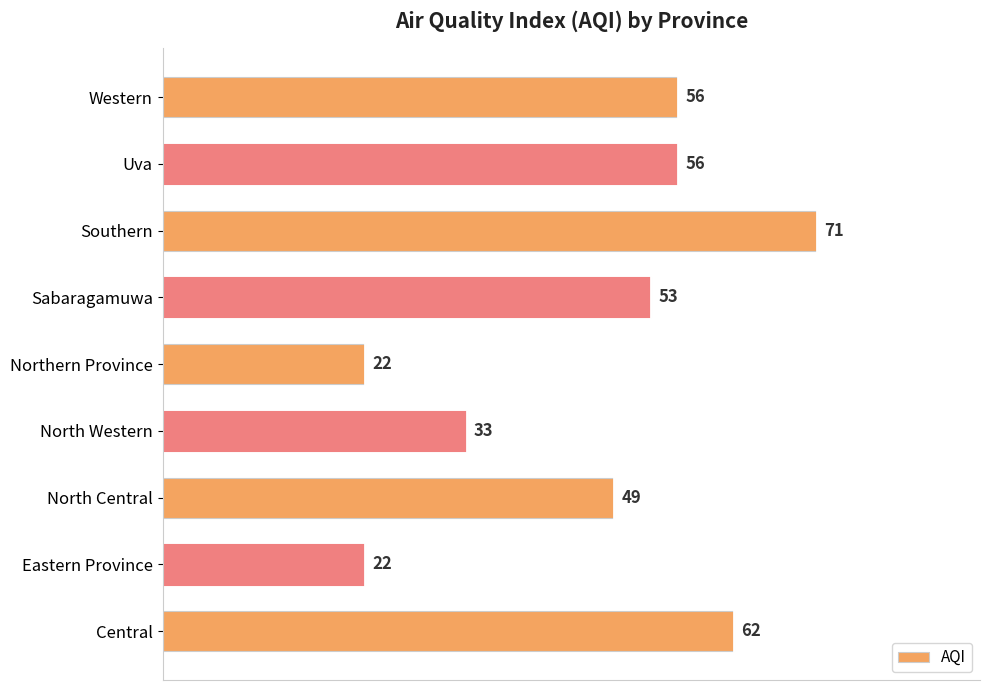

What is the sum of all values?

424